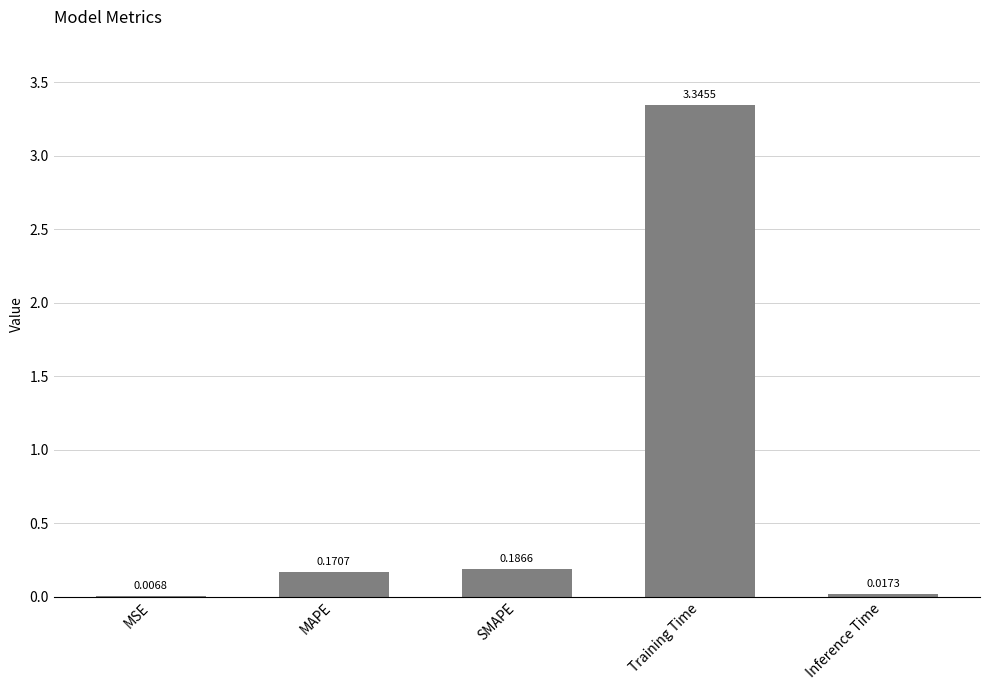

What is the sum of the values at Training Time and MSE?

3.4